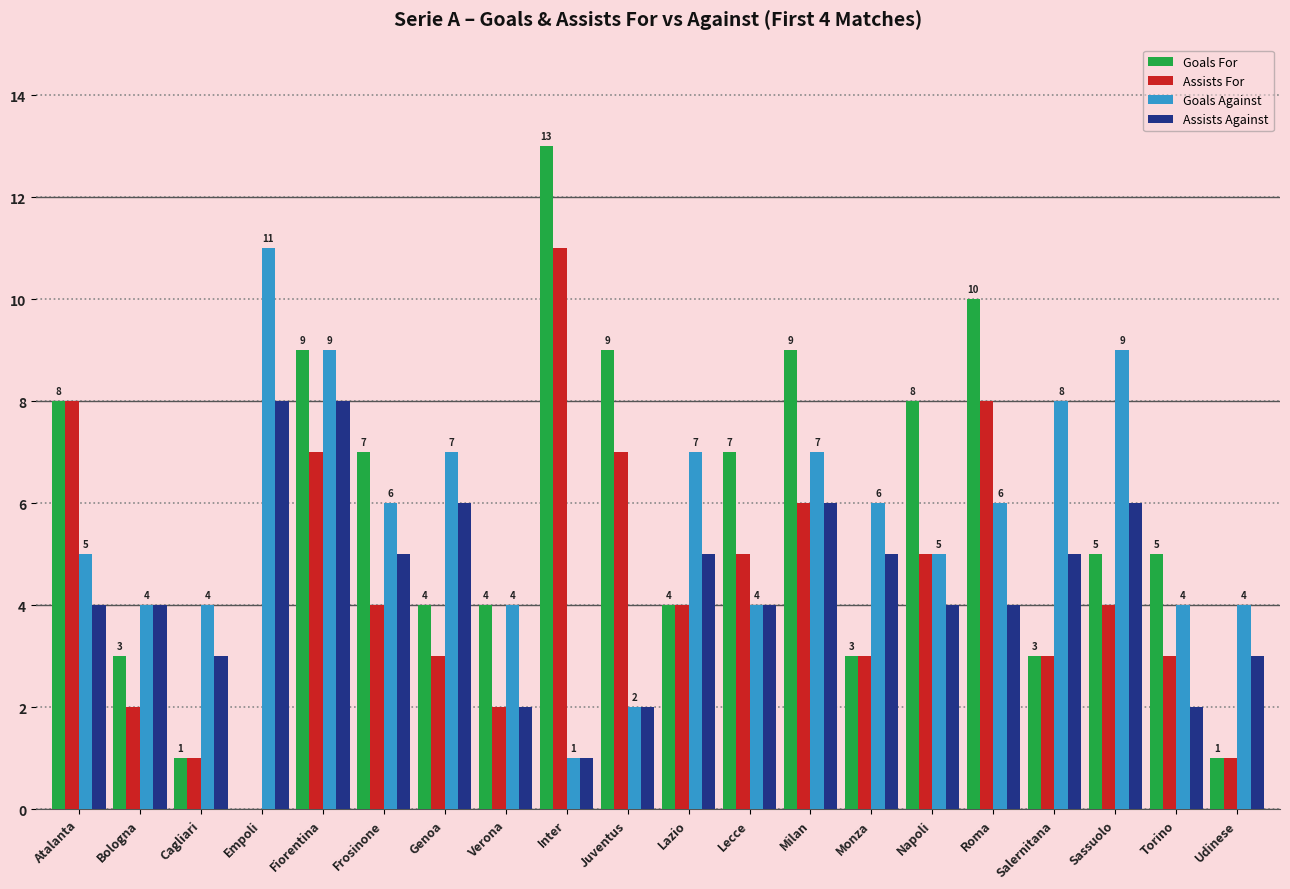

What is the sum of all Assists For values?

87